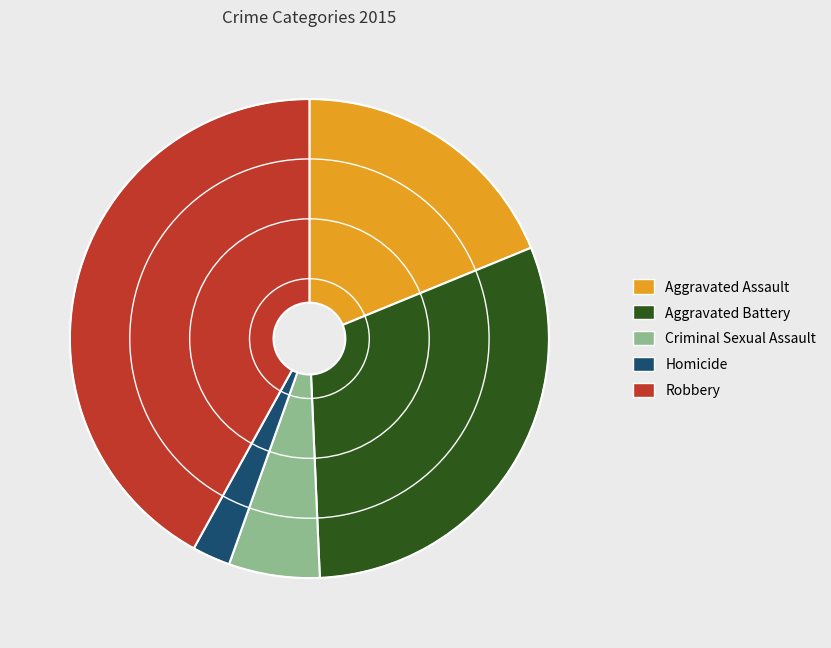

Is there any slice that represents more than half of the pie?

No